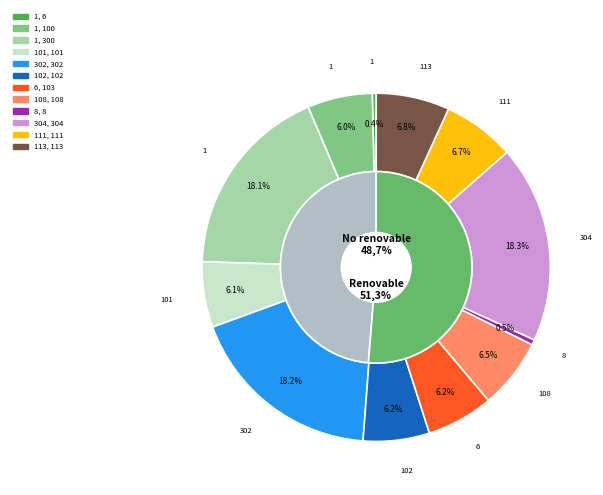

Is it true that 6 is 6% of the pie?

True